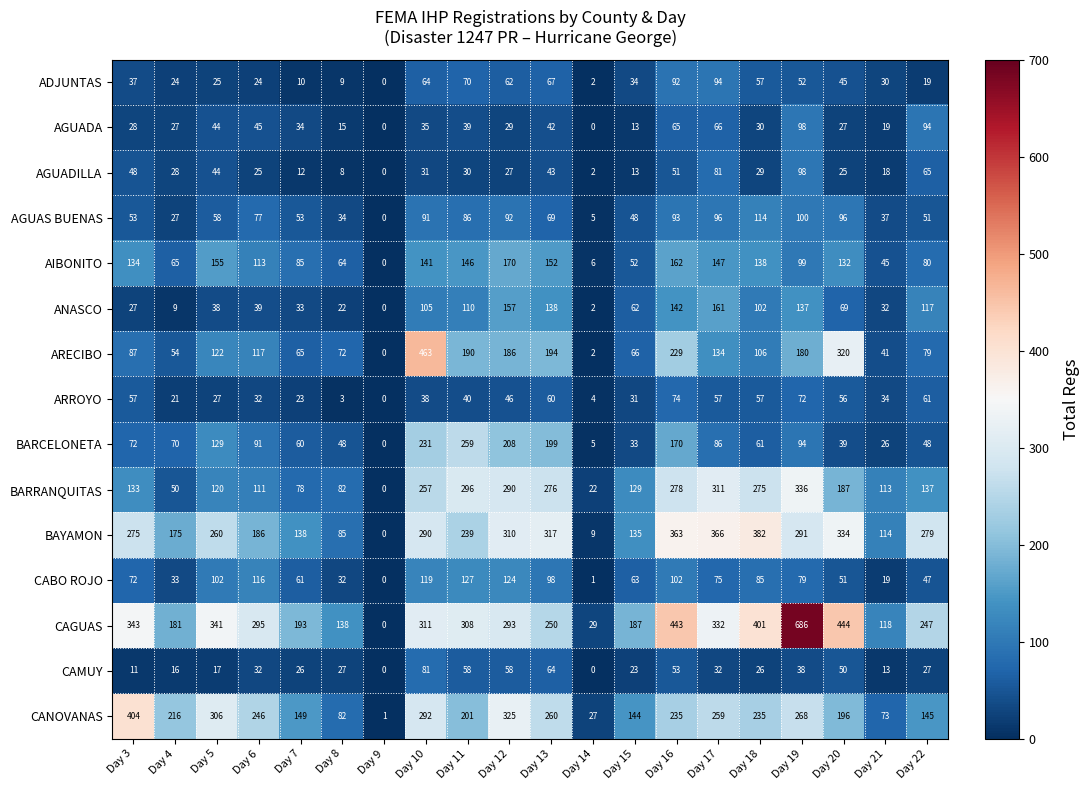

Which series changed the most between Day 8 and Day 20?

CAGUAS